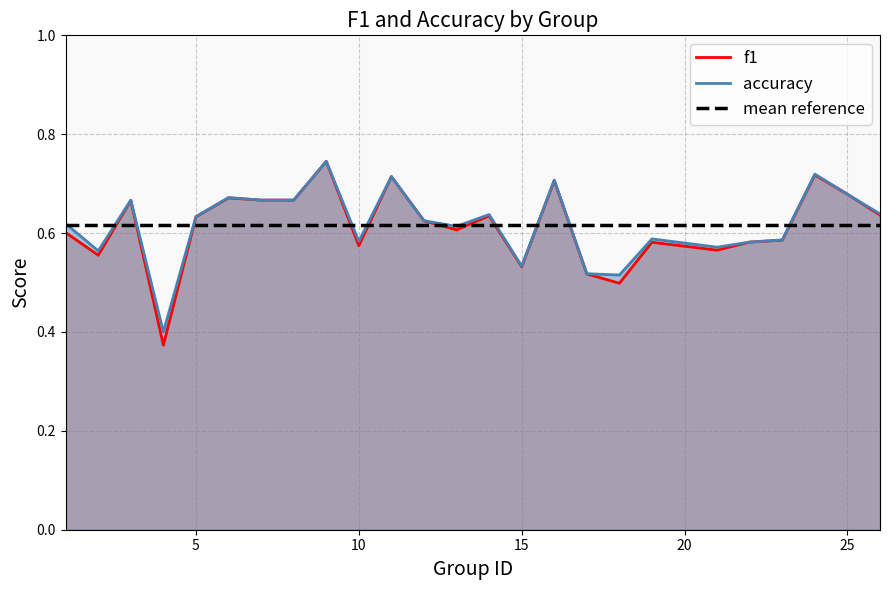

True or false: f1 and accuracy intersect in this chart.

False